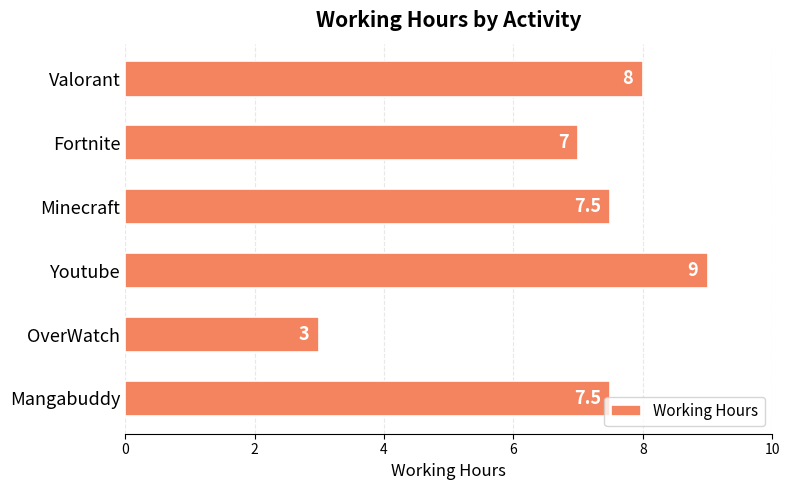

Between Mangabuddy and Youtube, which is larger?

Youtube